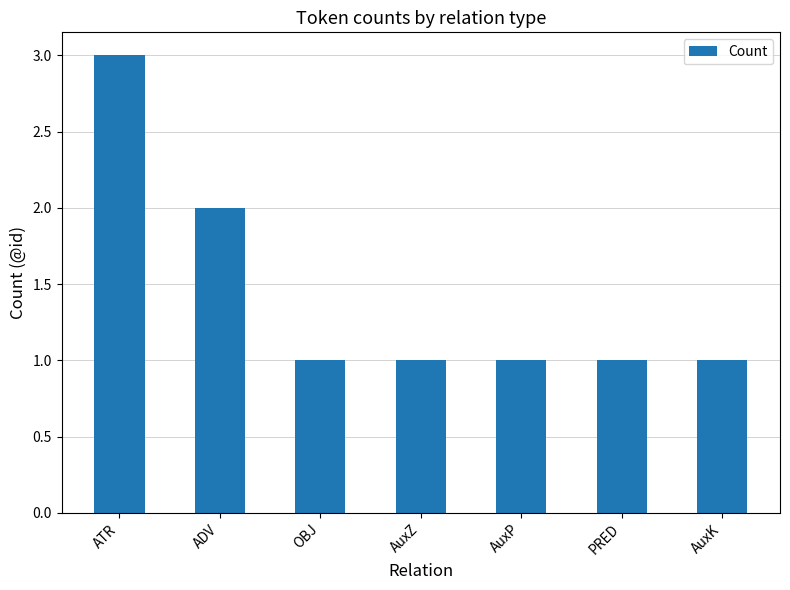

What is the difference between the second highest and minimum values?

1